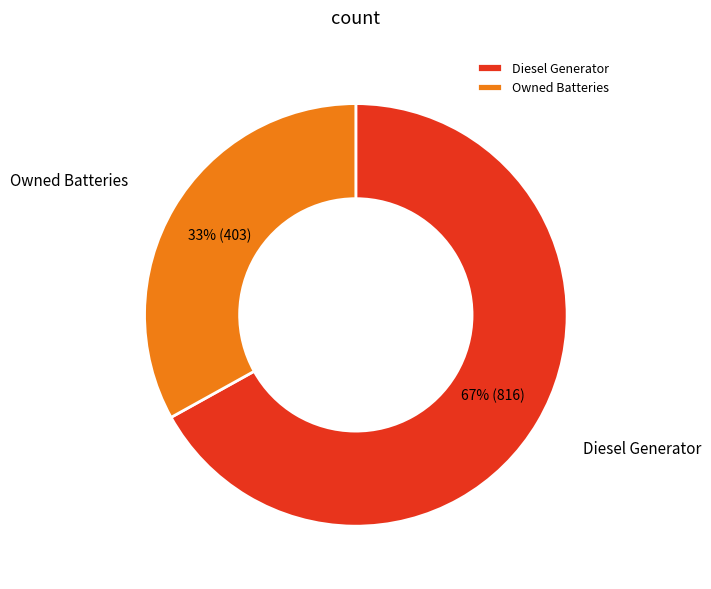

What percentage is the Diesel Generator slice, to the nearest percent?

67%